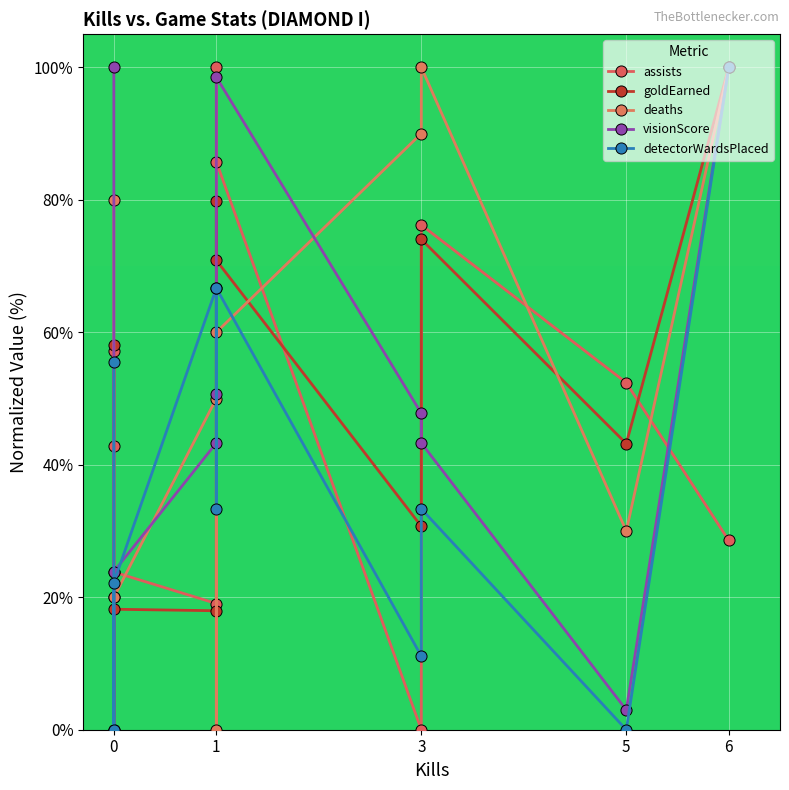

The value of visionScore at 0 is 11.2. True or false?

False